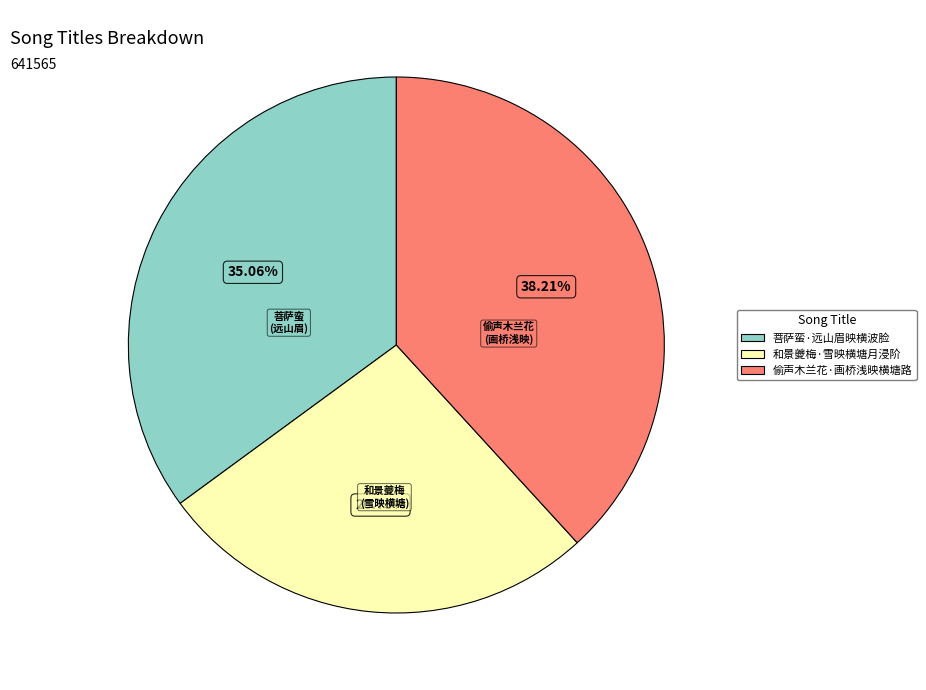

How many slices are in this pie chart?

3